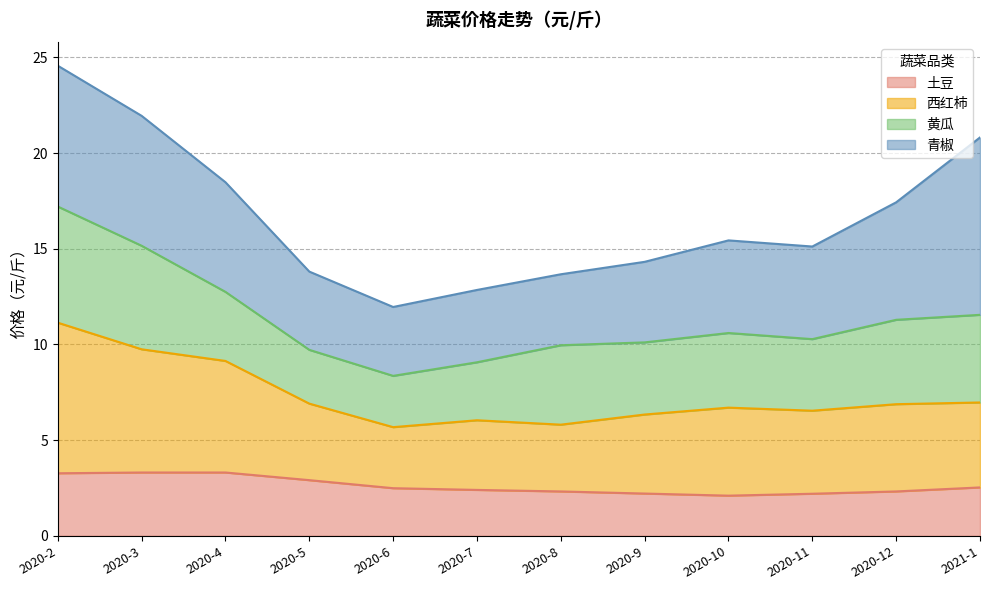

What is the total value across all series at 2020-6?

12.0